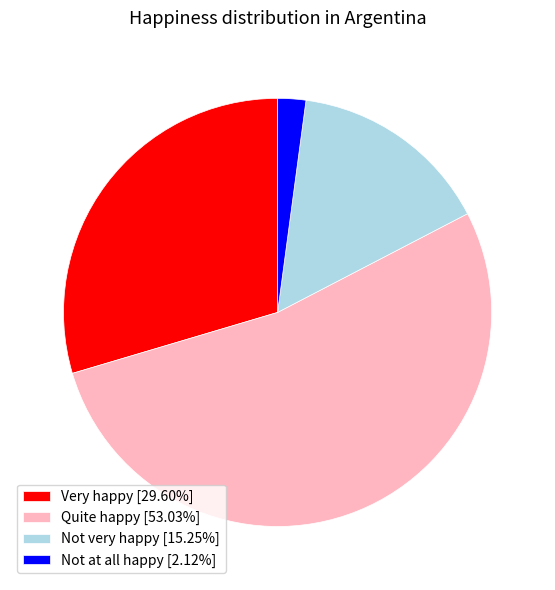

Does any single category account for the majority?

Yes